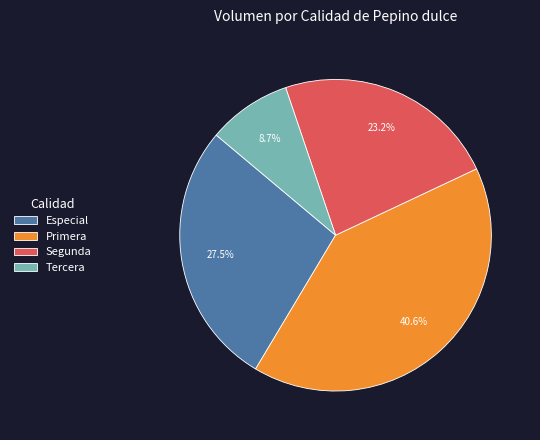

To the nearest percent, what is the combined percentage of Tercera and Especial?

36%